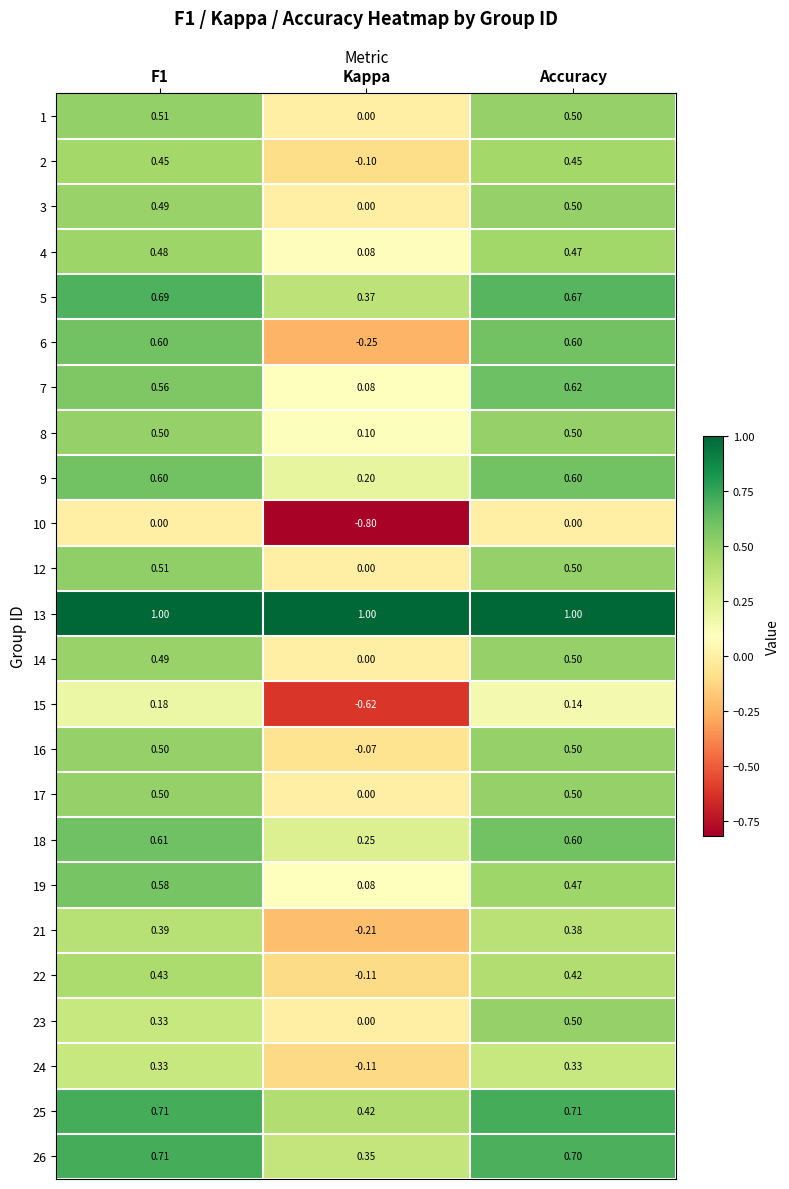

At which label does 1 reach its minimum?

Kappa